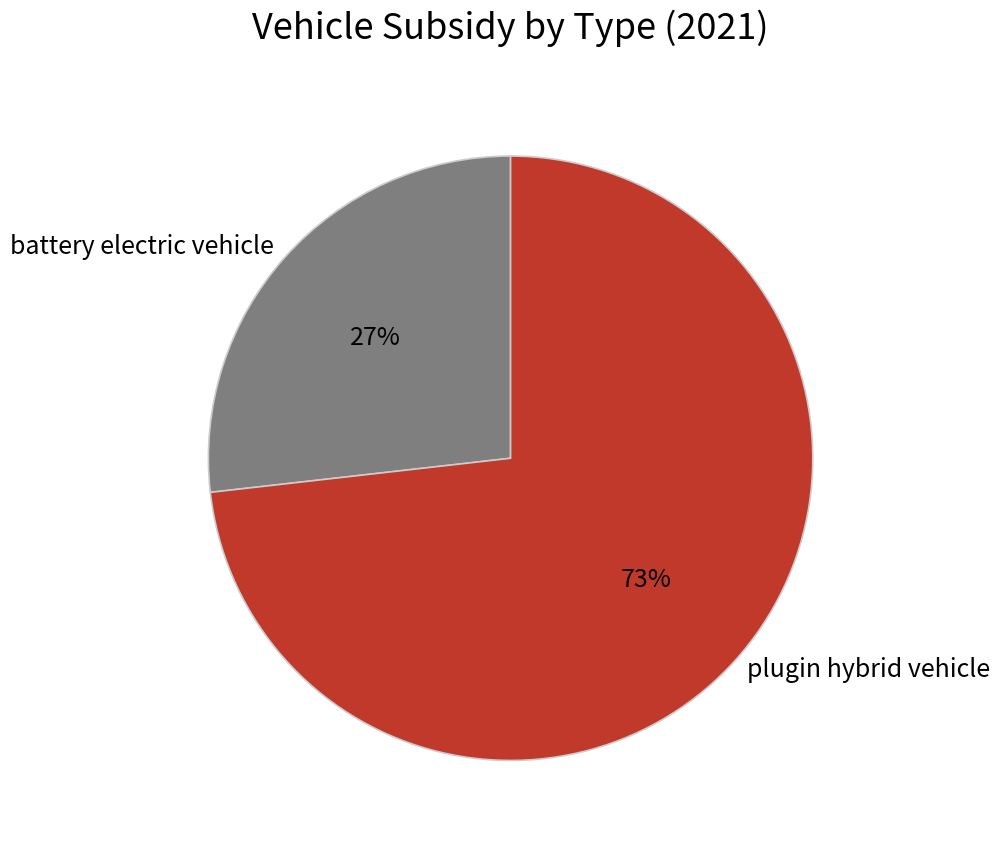

To the nearest percent, what is the difference between the battery electric vehicle and plugin hybrid vehicle slice percentages?

46%